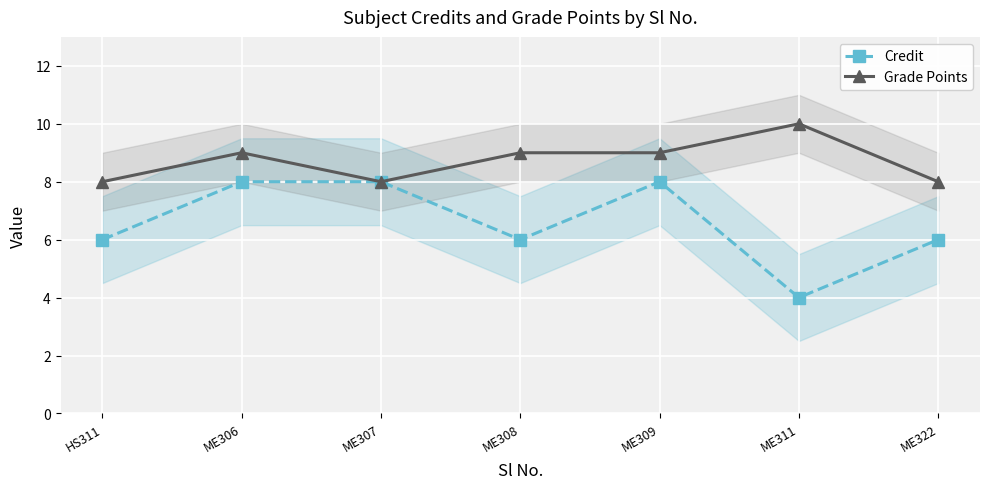

Is it true that Credit equals 6 at ME311?

False